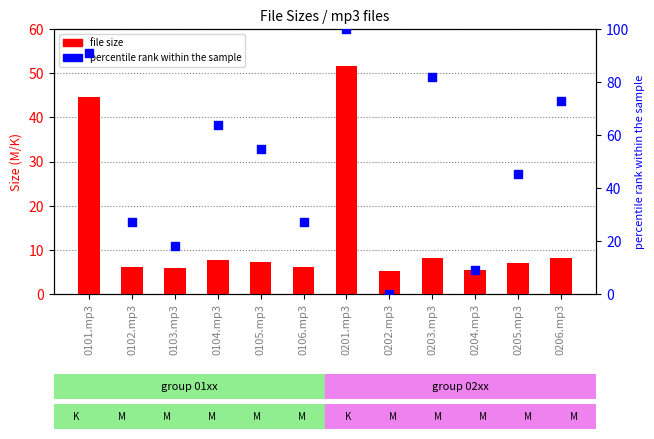

Which series contains the lowest Y value?

percentile rank within the sample